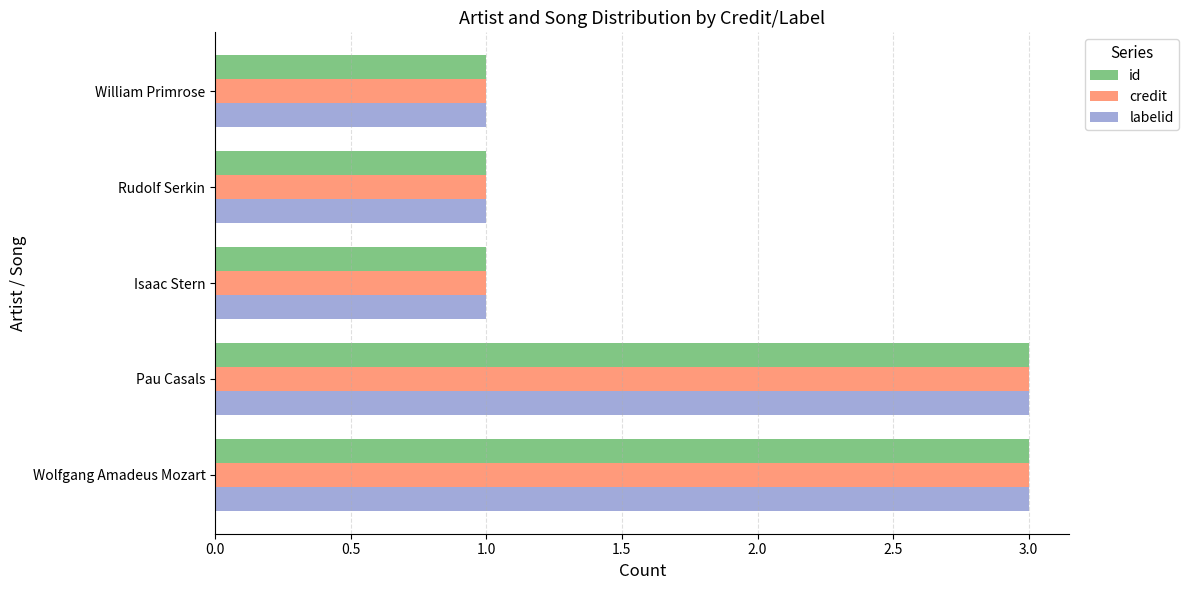

Is it true that credit equals 3 at Wolfgang Amadeus Mozart?

True